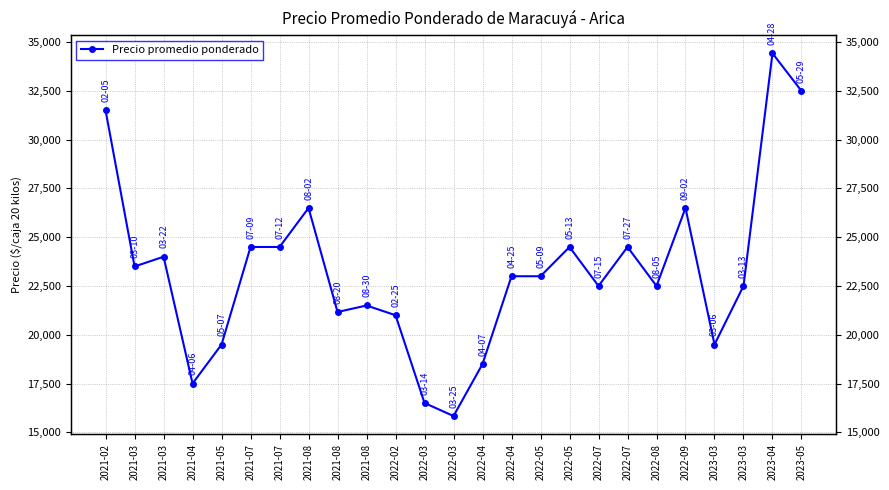

How many interior local valleys (lower than both neighbors) does the data have?

7